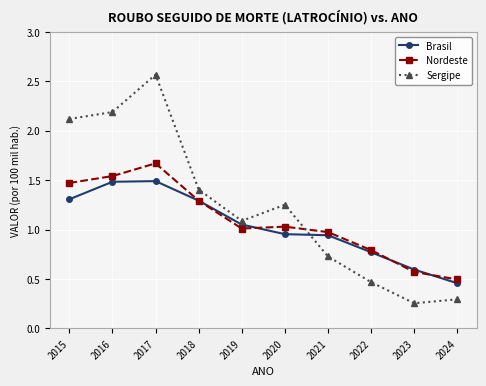

At which label does Sergipe first exceed 1?

2015